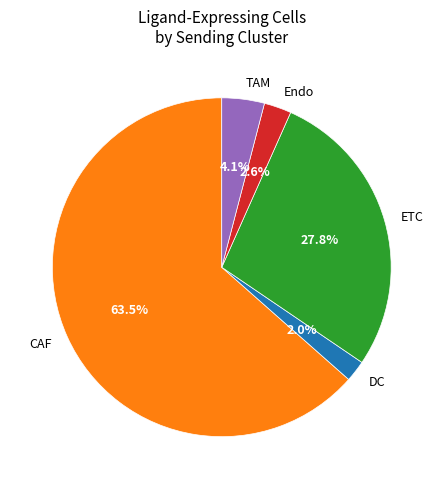

Which has a higher value, Endo or ETC?

ETC